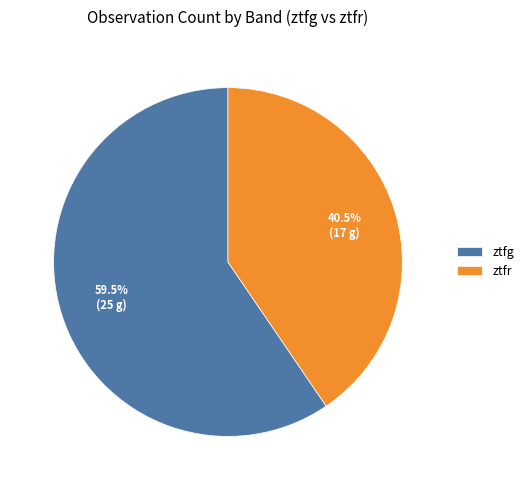

Which category has the biggest portion of the pie?

ztfg